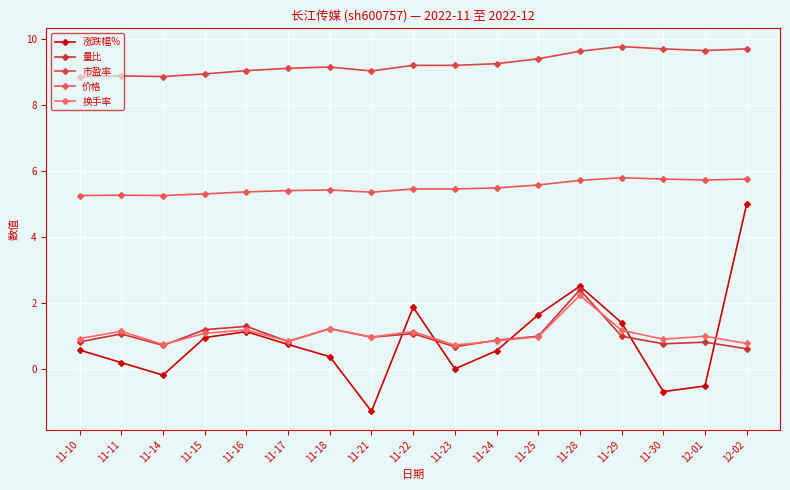

What is the sum of the 量比 values at 11-21 and 11-14?

1.7